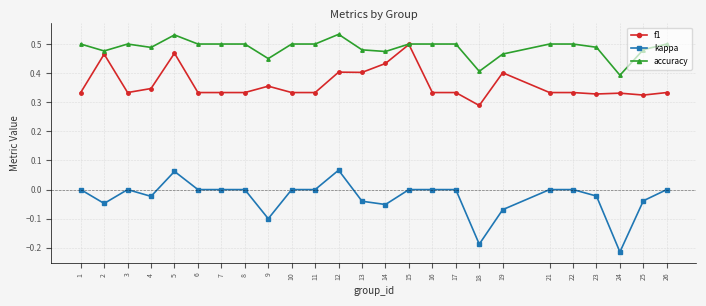

True or false: f1 has more than 0 interior local peaks.

True